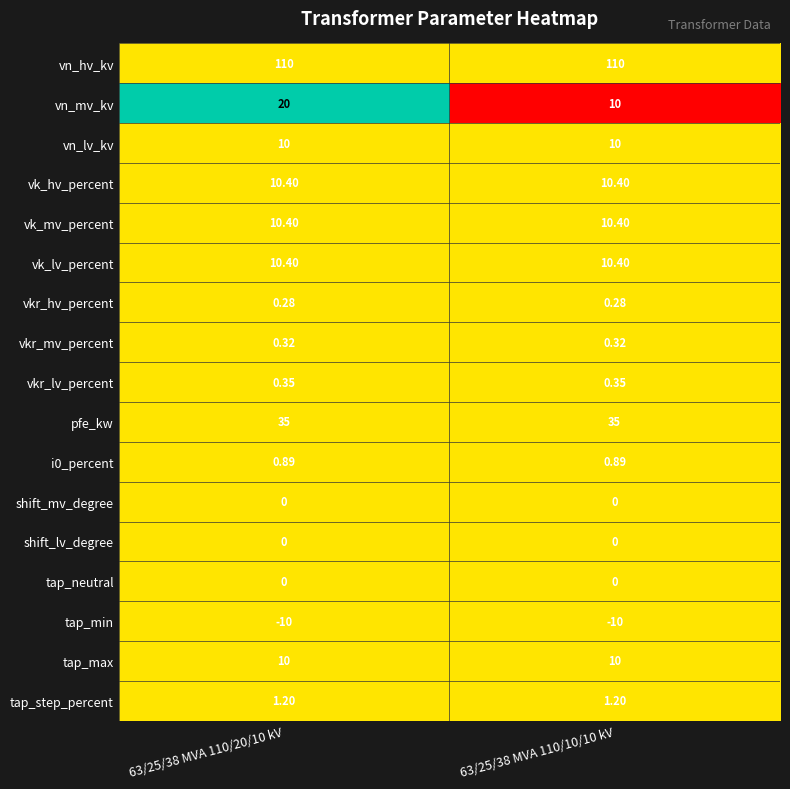

Between 63/25/38 MVA 110/20/10 kV and 63/25/38 MVA 110/10/10 kV, which series saw the biggest shift?

vn_mv_kv